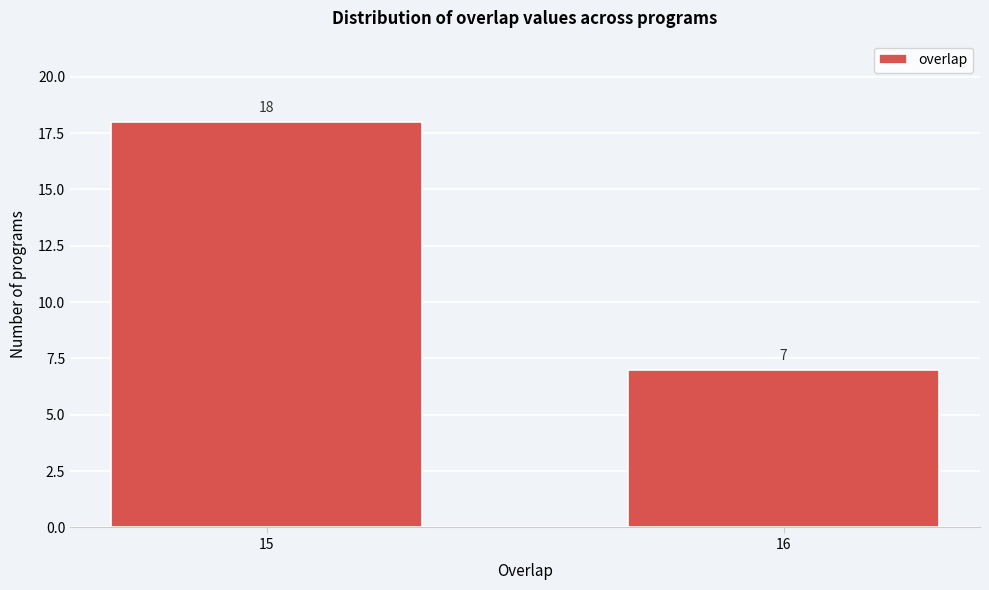

Reading left to right, transcribe all the data shown in this chart.

15=18	16=7